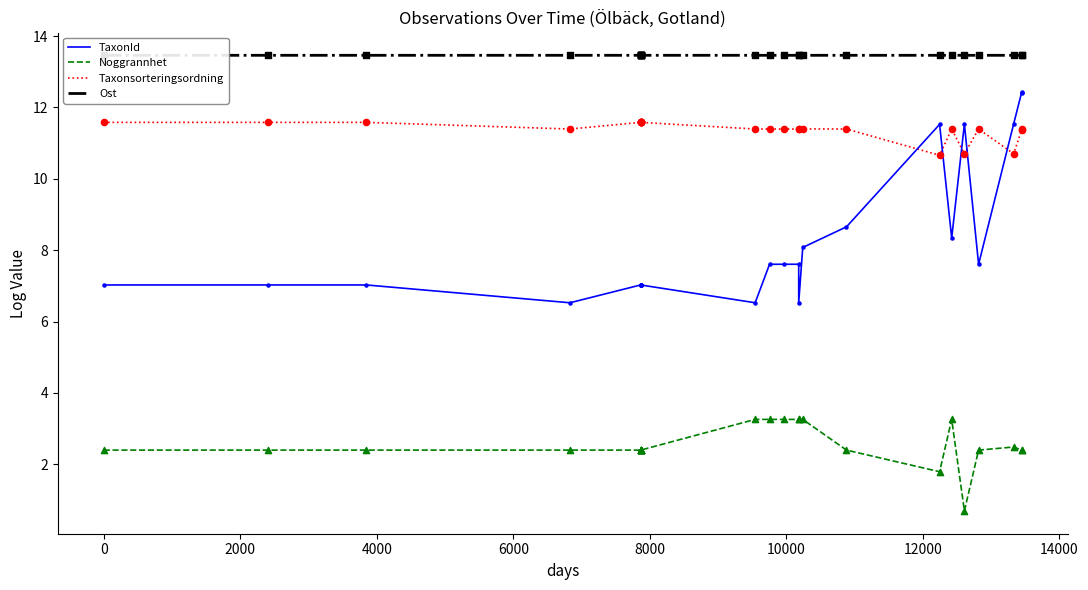

Which series reaches the minimum Y coordinate?

Noggrannhet